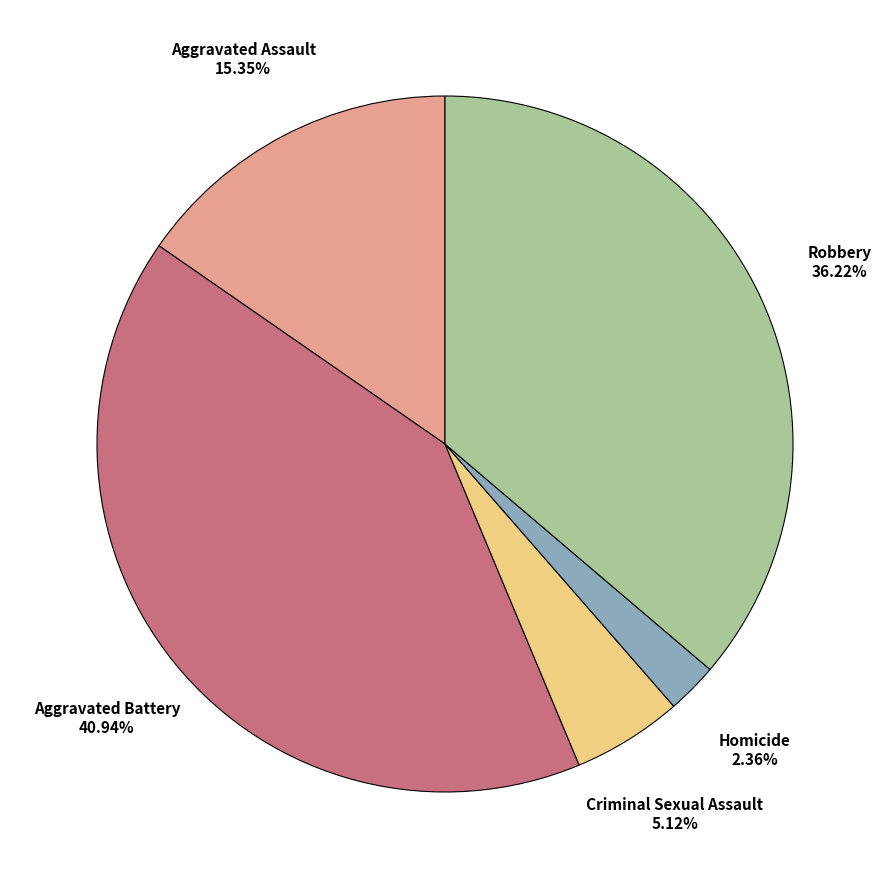

To the nearest percent, what is the average slice percentage?

20%